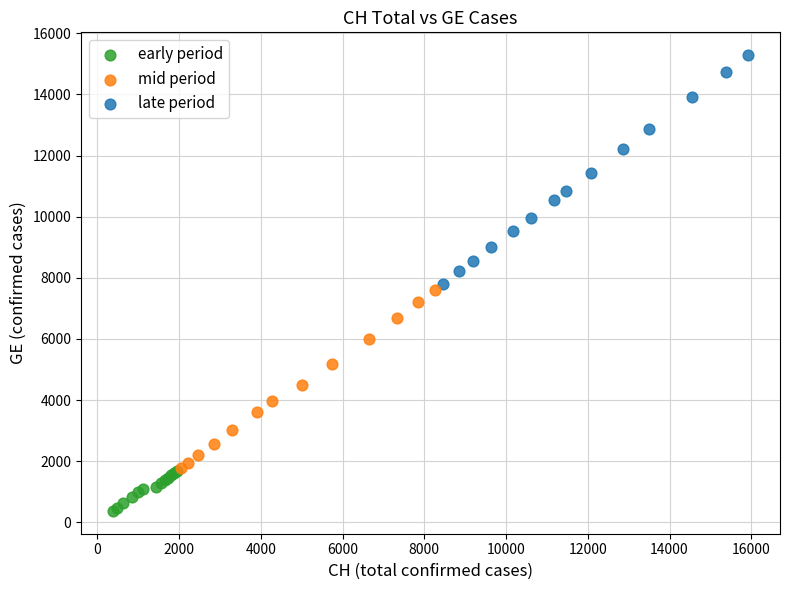

Which series contains the highest Y value?

late period